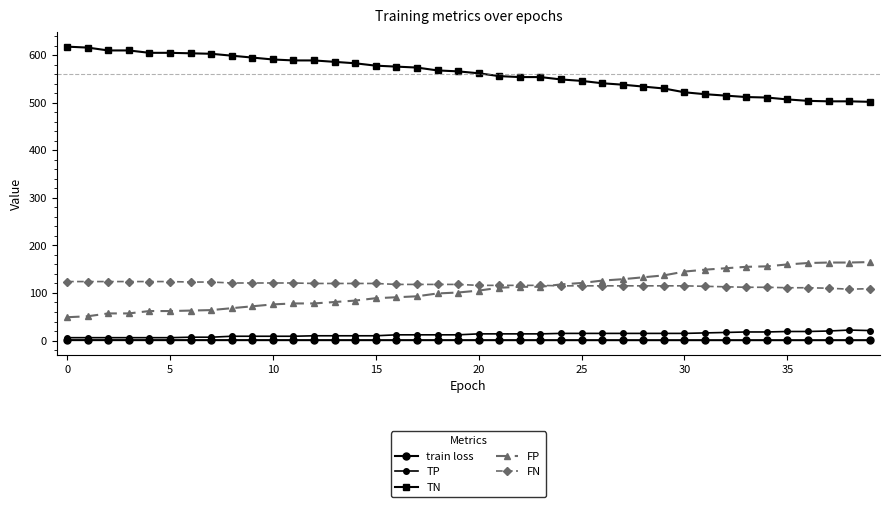

Is this an area chart (filled region under the line)?

No